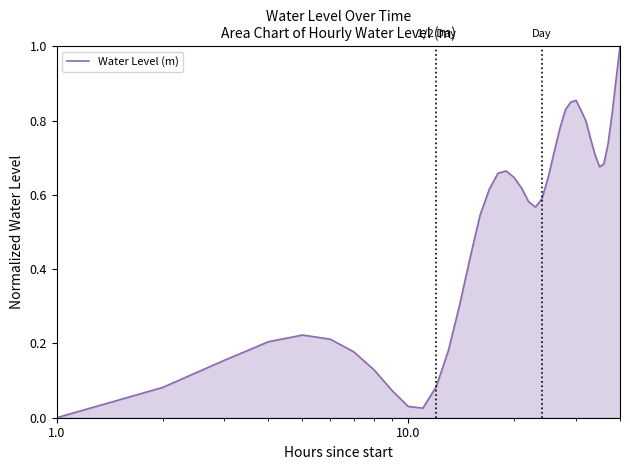

What is the maximum value shown in the chart?

1.0